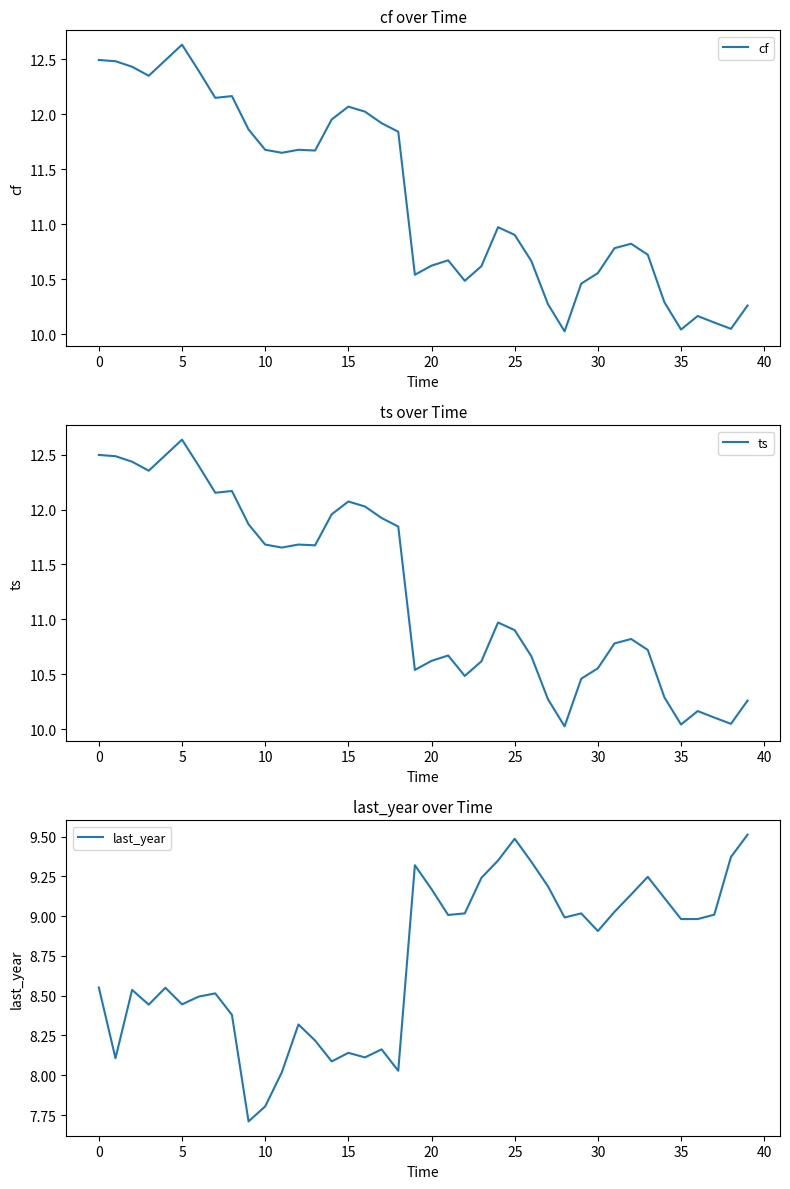

How many interior local valleys does the last_year series have?

10